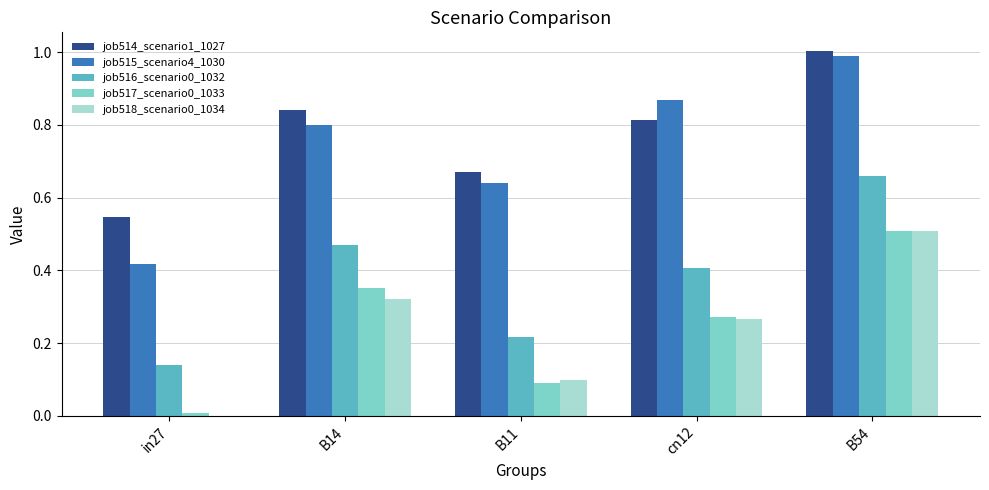

How many series are shown in this chart?

5